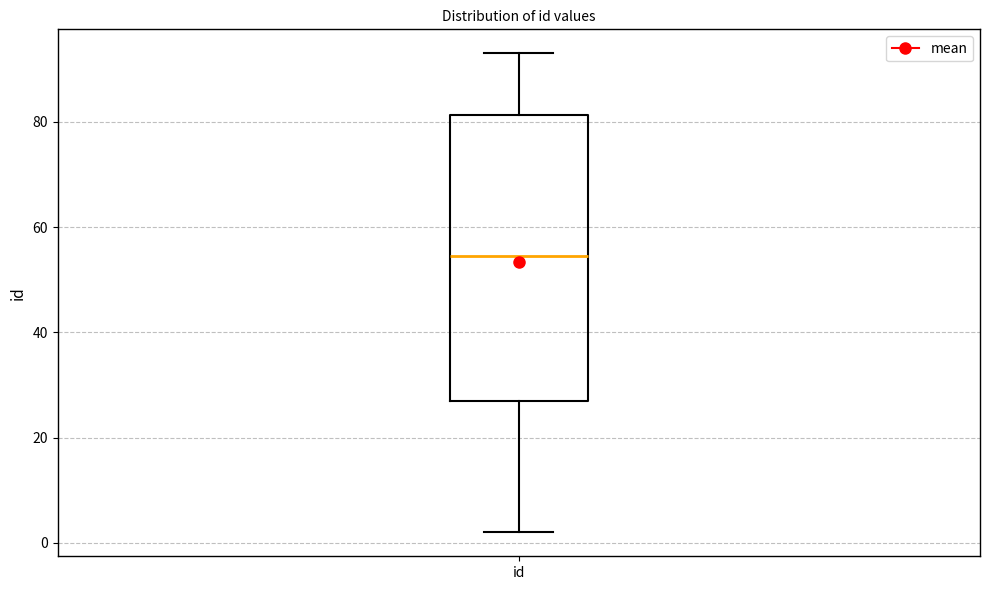

Transcribe this box plot: give where the median line is, the range the box spans, and where the two whiskers end, as read against the y-axis. The values are not printed on the chart, so give them approximately, as read against the axis.

median 54, box 28 to 82, whiskers 2 to 94